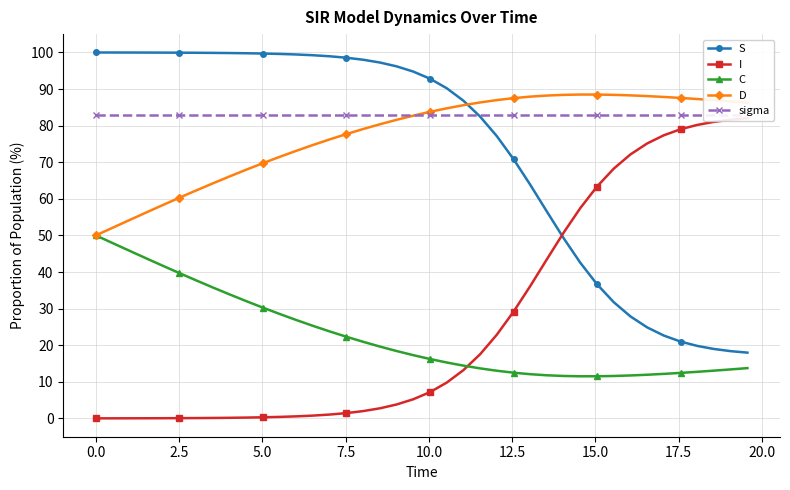

What is the minimum value for C?

11.5